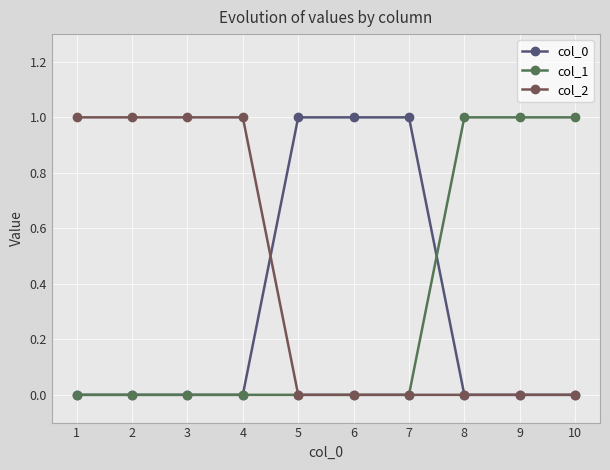

How many lines are shown in the chart?

3